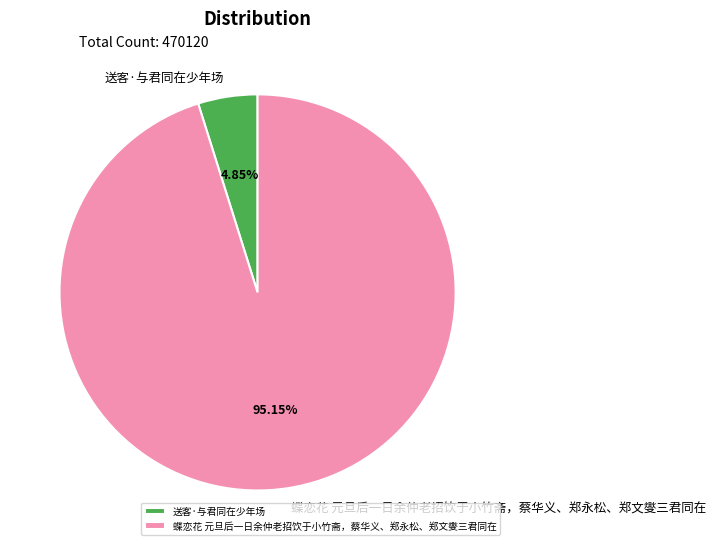

Which has a higher value, 送客·与君同在少年场 or 蝶恋花 元旦后一日余仲老招饮于小竹斋，蔡华义、郑永松、郑文燮三君同在?

蝶恋花 元旦后一日余仲老招饮于小竹斋，蔡华义、郑永松、郑文燮三君同在